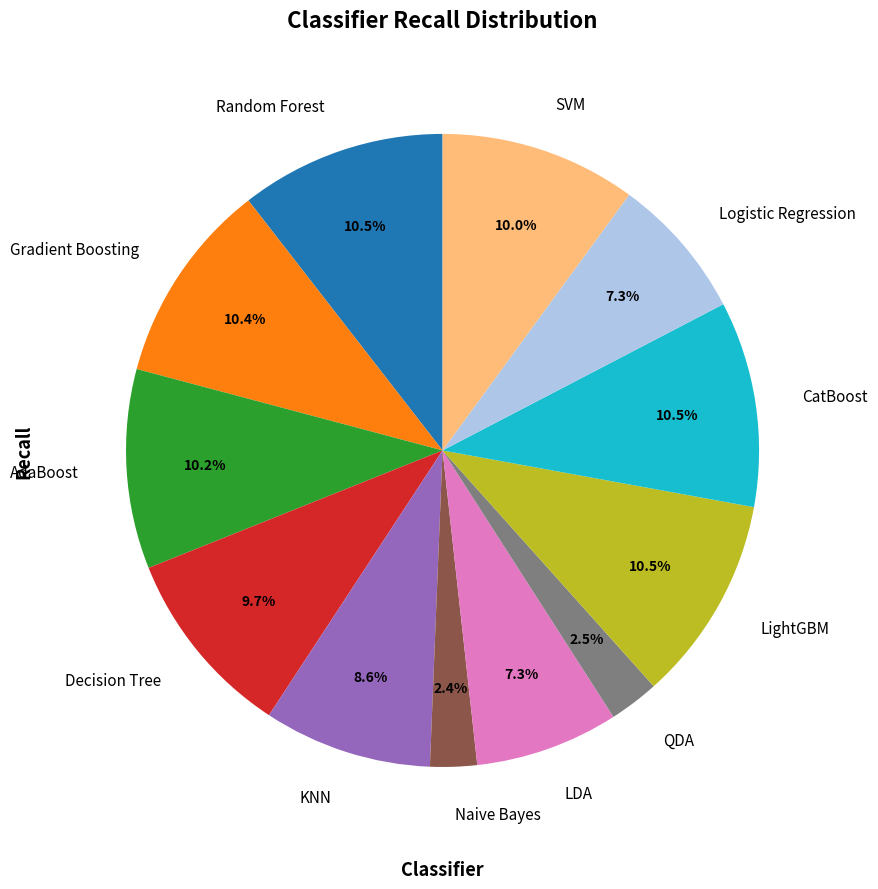

The AdaBoost slice represents 10% of the pie. True or false?

True